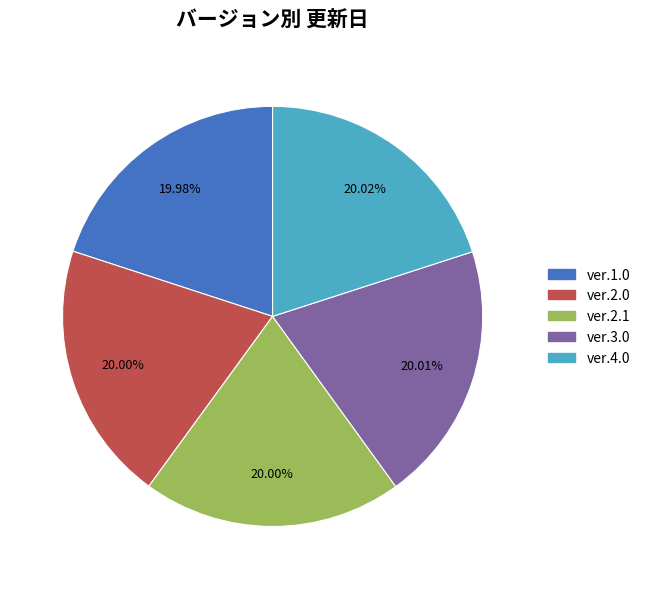

How many segments does this pie chart have?

5